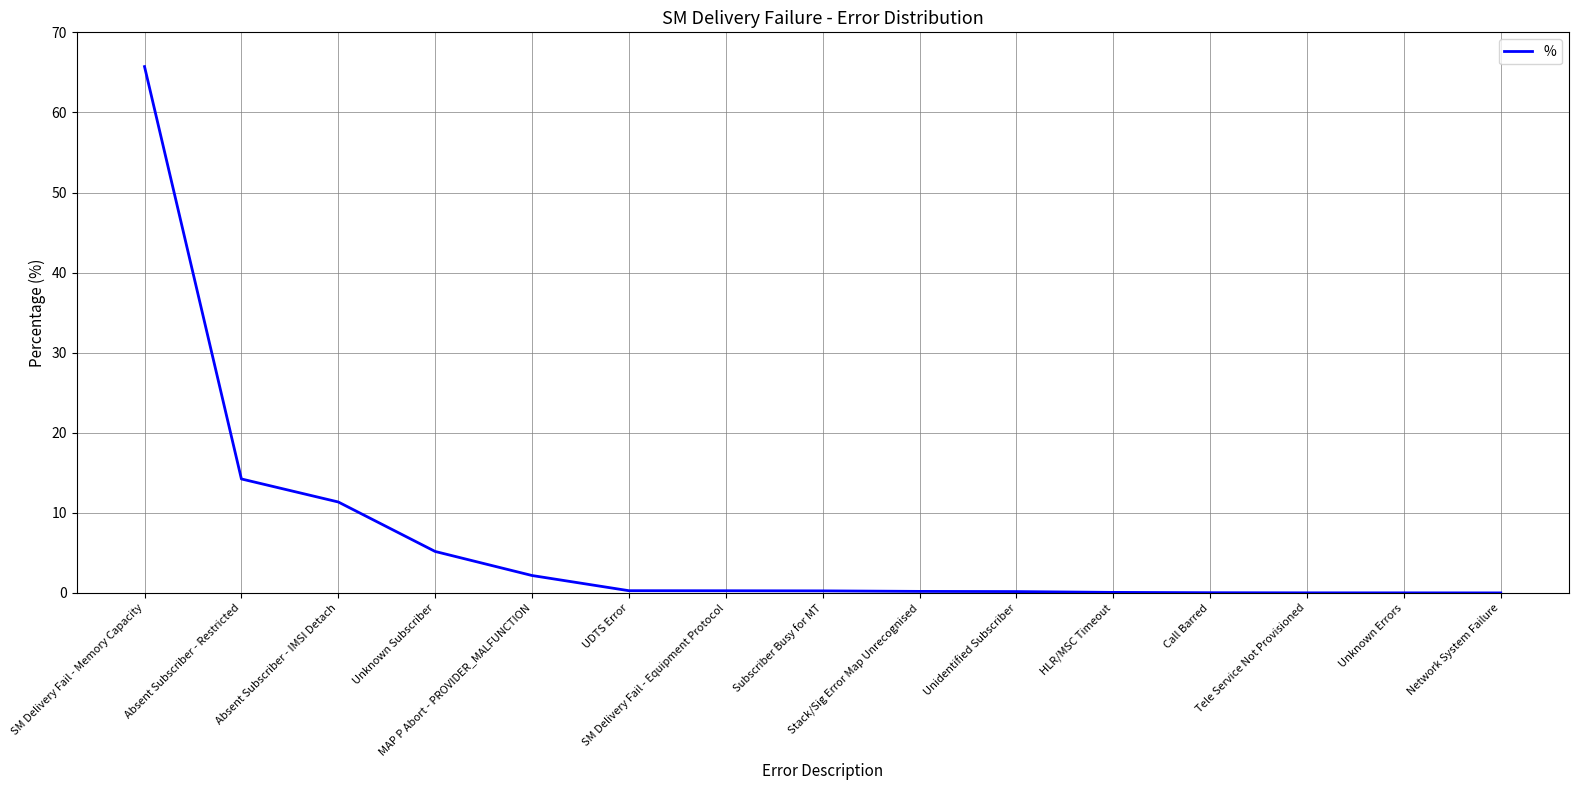

What is the maximum value shown in the chart?

65.7